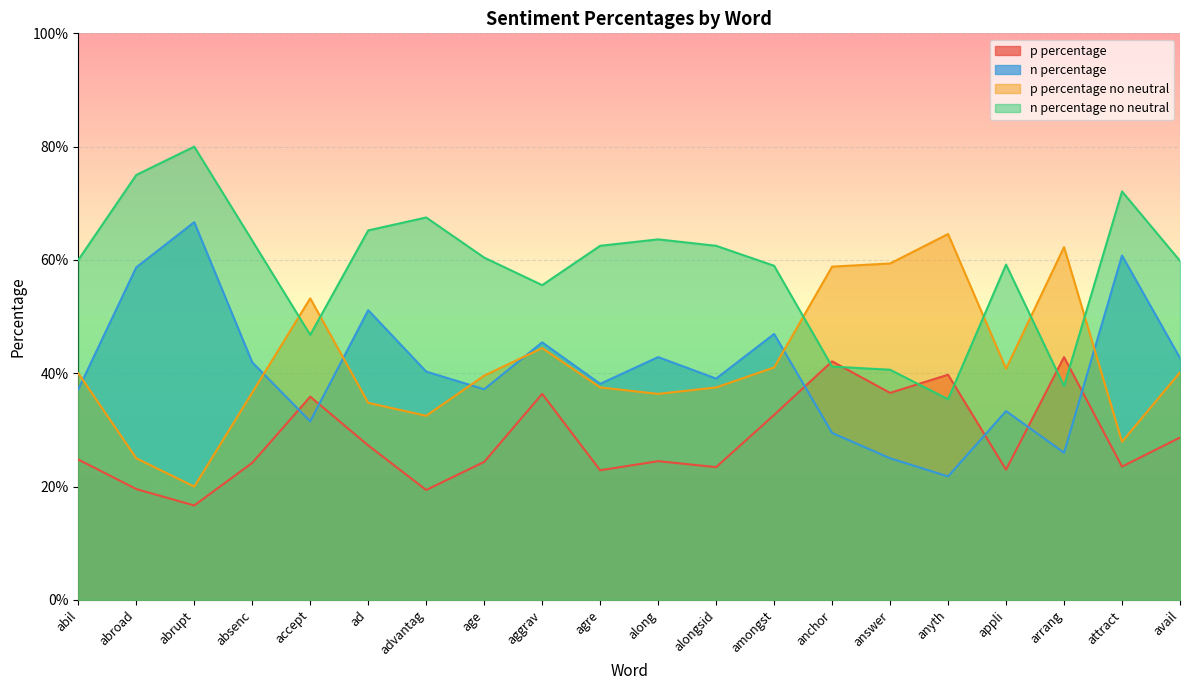

At which category does p percentage reach its first local peak?

accept